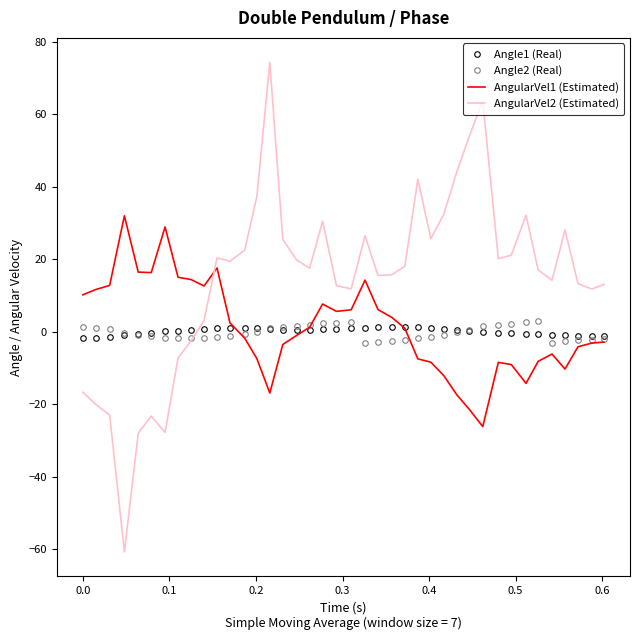

Which series has the largest range (max minus min)?

AngularVel2 (Estimated)